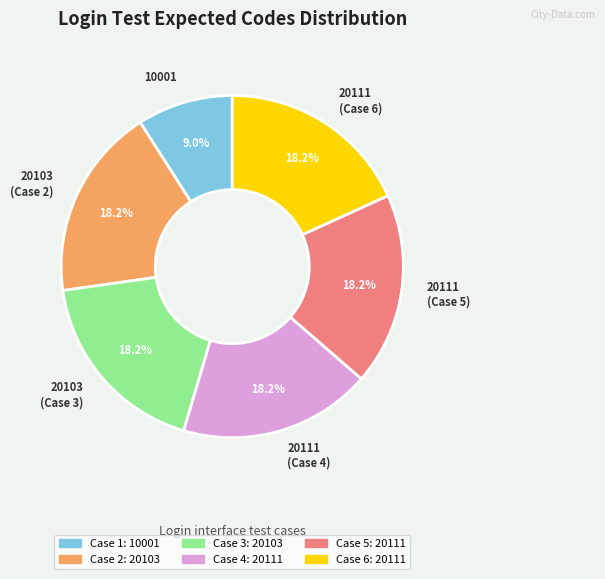

What percentage do 20103 (Case 3) and 20111 (Case 6) together represent?

36.4%